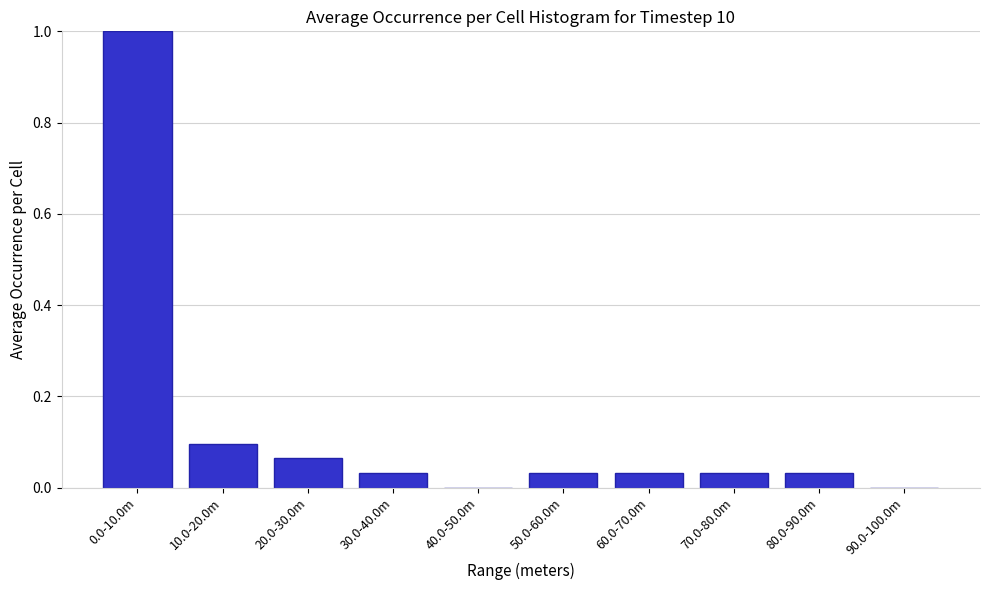

Between 10.0-20.0m and 40.0-50.0m, which is larger?

10.0-20.0m